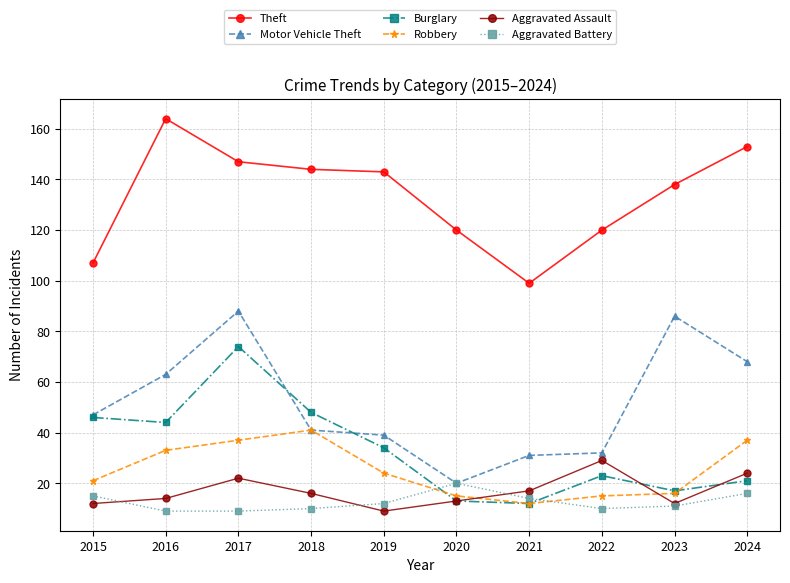

What are all the series names shown in the legend?

Theft, Motor Vehicle Theft, Burglary, Robbery, Aggravated Assault, Aggravated Battery